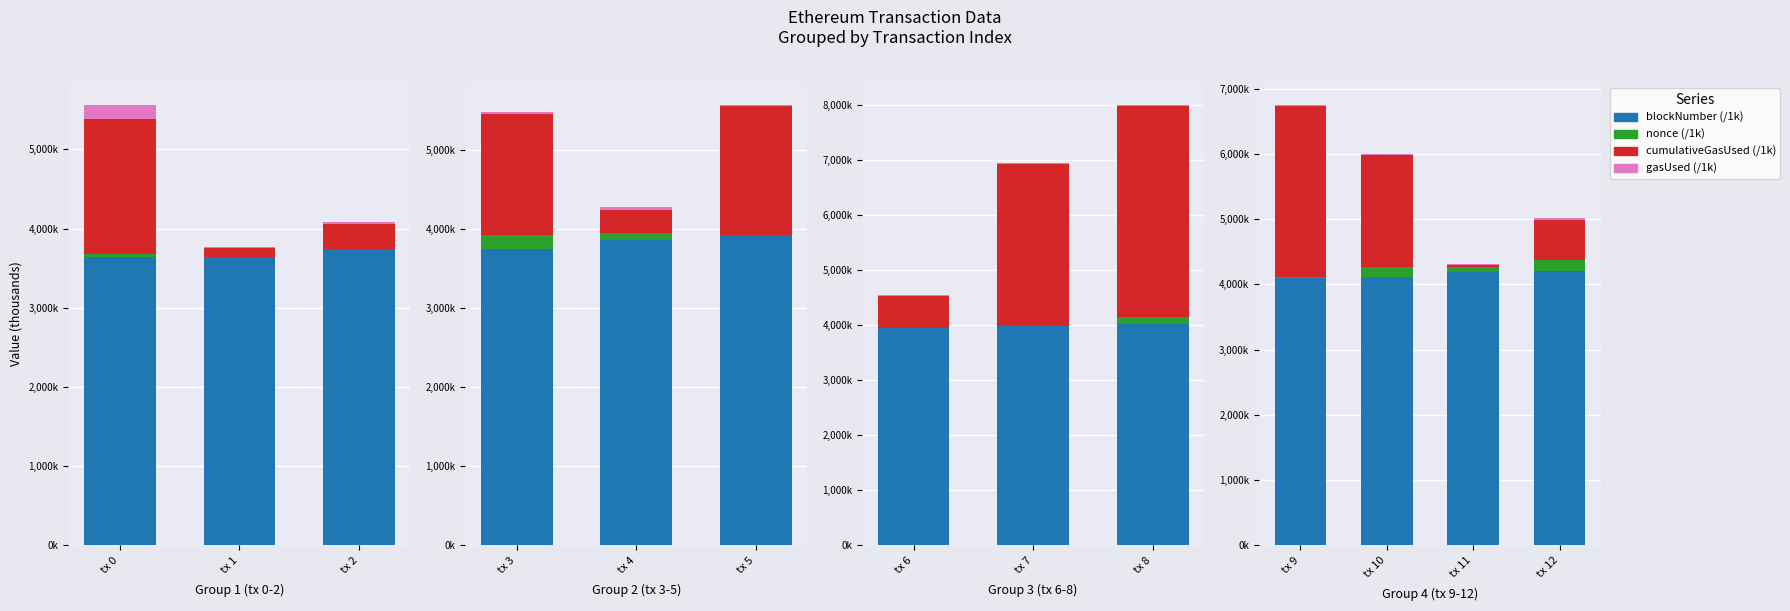

How many bars are there in each group?

4